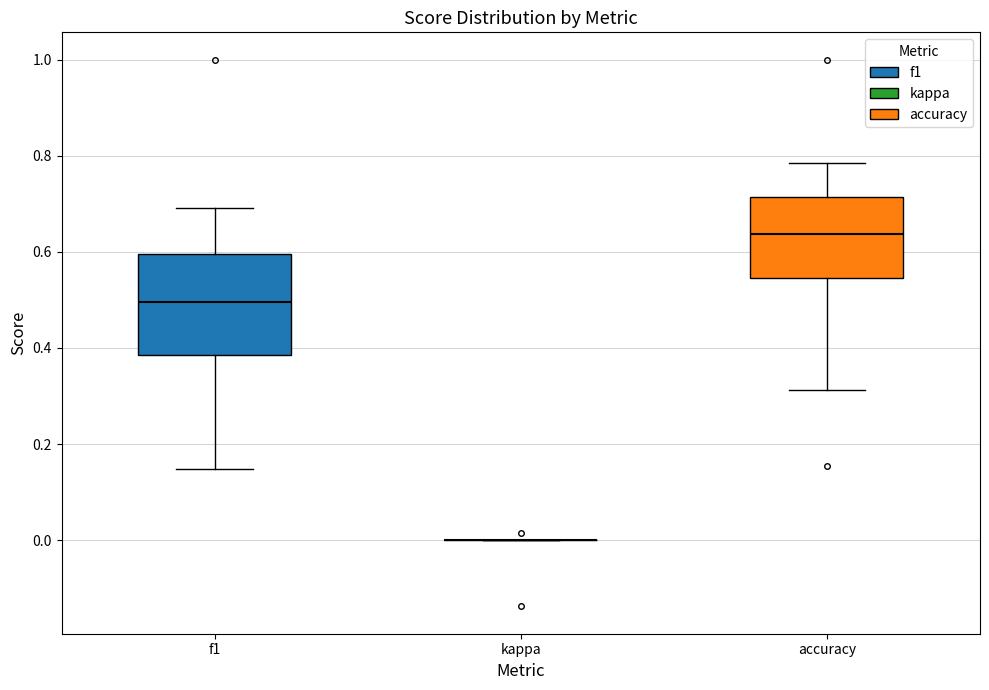

Reading left to right, transcribe this box plot: for each box, give where its median line is, the range the box spans, and where its two whiskers end, as read against the y-axis. The values are not printed on the chart, so give them approximately, as read against the axis.

f1: median 0.50, box 0.38 to 0.60, whiskers 0.14 to 0.70
kappa: box collapsed to a line at 0.00, whiskers 0.00 to 0.00
accuracy: median 0.64, box 0.54 to 0.72, whiskers 0.32 to 0.78